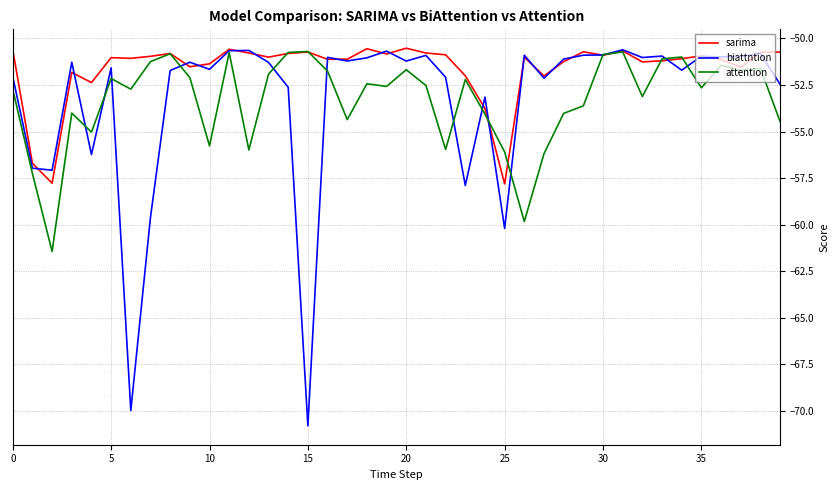

Which series has the widest spread of values?

biattntion